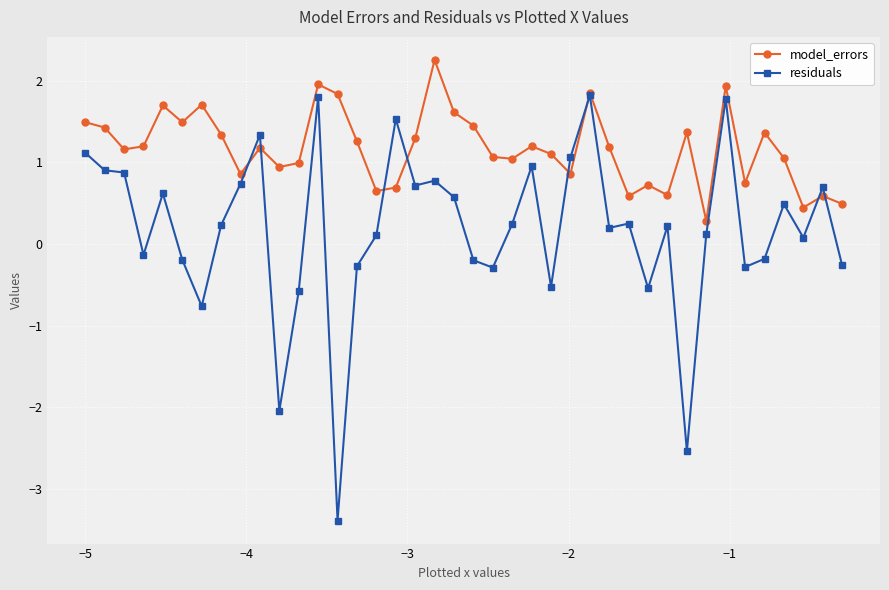

Which series has the largest range (max minus min)?

residuals